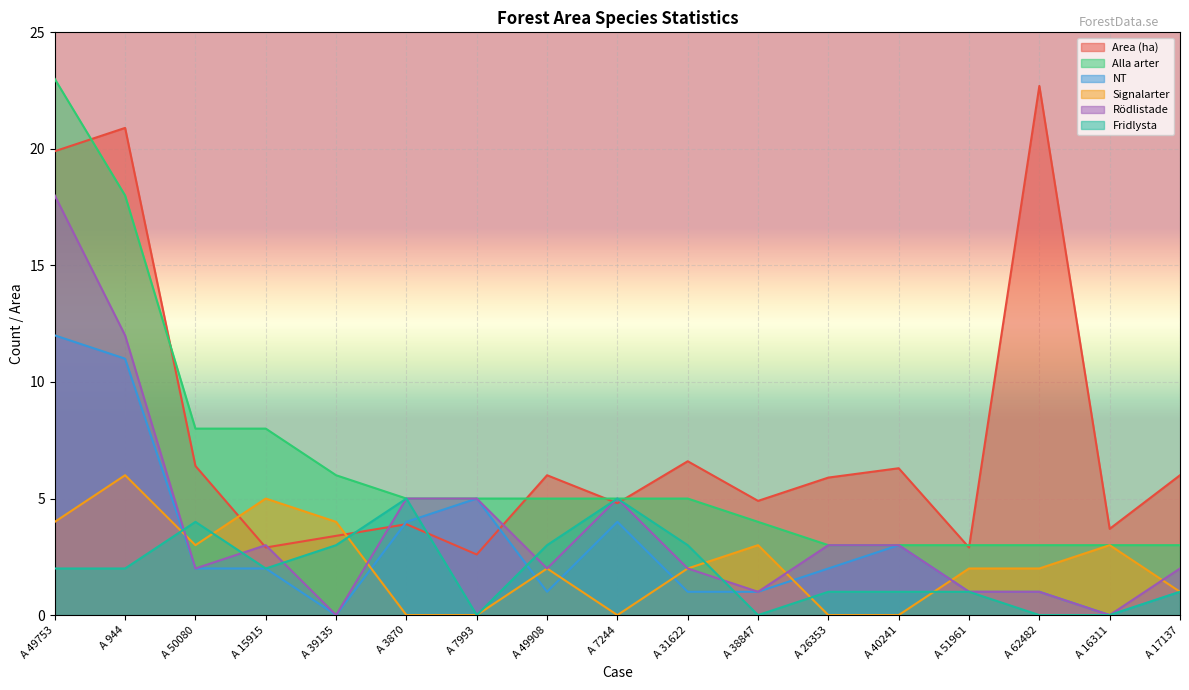

Reading left to right, list all the values displayed in this chart.

Area (ha): A 49753=19.9	A 944=20.9	A 50080=6.4	A 15915=2.9	A 39135=3.4	A 3870=3.9	A 7993=2.6	A 49908=6.0	A 7244=4.8	A 31622=6.6	A 38847=4.9	A 26353=5.9	A 40241=6.3	A 51961=2.9	A 62482=22.7	A 16311=3.7	A 17137=6.0
Alla arter: A 49753=23.0	A 944=18.0	A 50080=8.0	A 15915=8.0	A 39135=6.0	A 3870=5.0	A 7993=5.0	A 49908=5.0	A 7244=5.0	A 31622=5.0	A 38847=4.0	A 26353=3.0	A 40241=3.0	A 51961=3.0	A 62482=3.0	A 16311=3.0	A 17137=3.0
NT: A 49753=12.0	A 944=11.0	A 50080=2.0	A 15915=2.0	A 39135=0.0	A 3870=4.0	A 7993=5.0	A 49908=1.0	A 7244=4.0	A 31622=1.0	A 38847=1.0	A 26353=2.0	A 40241=3.0	A 51961=1.0	A 62482=1.0	A 16311=0.0	A 17137=1.0
Signalarter: A 49753=4.0	A 944=6.0	A 50080=3.0	A 15915=5.0	A 39135=4.0	A 3870=0.0	A 7993=0.0	A 49908=2.0	A 7244=0.0	A 31622=2.0	A 38847=3.0	A 26353=0.0	A 40241=0.0	A 51961=2.0	A 62482=2.0	A 16311=3.0	A 17137=1.0
Rödlistade: A 49753=18.0	A 944=12.0	A 50080=2.0	A 15915=3.0	A 39135=0.0	A 3870=5.0	A 7993=5.0	A 49908=2.0	A 7244=5.0	A 31622=2.0	A 38847=1.0	A 26353=3.0	A 40241=3.0	A 51961=1.0	A 62482=1.0	A 16311=0.0	A 17137=2.0
Fridlysta: A 49753=2.0	A 944=2.0	A 50080=4.0	A 15915=2.0	A 39135=3.0	A 3870=5.0	A 7993=0.0	A 49908=3.0	A 7244=5.0	A 31622=3.0	A 38847=0.0	A 26353=1.0	A 40241=1.0	A 51961=1.0	A 62482=0.0	A 16311=0.0	A 17137=1.0